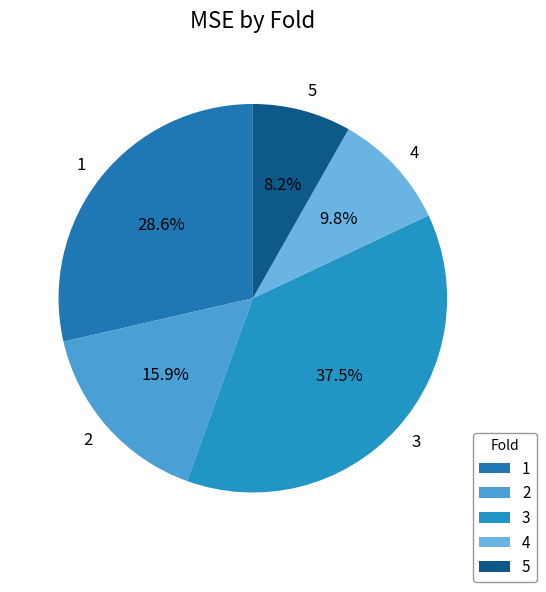

Rank the categories by value from highest to lowest.

3, 1, 2, 4, 5